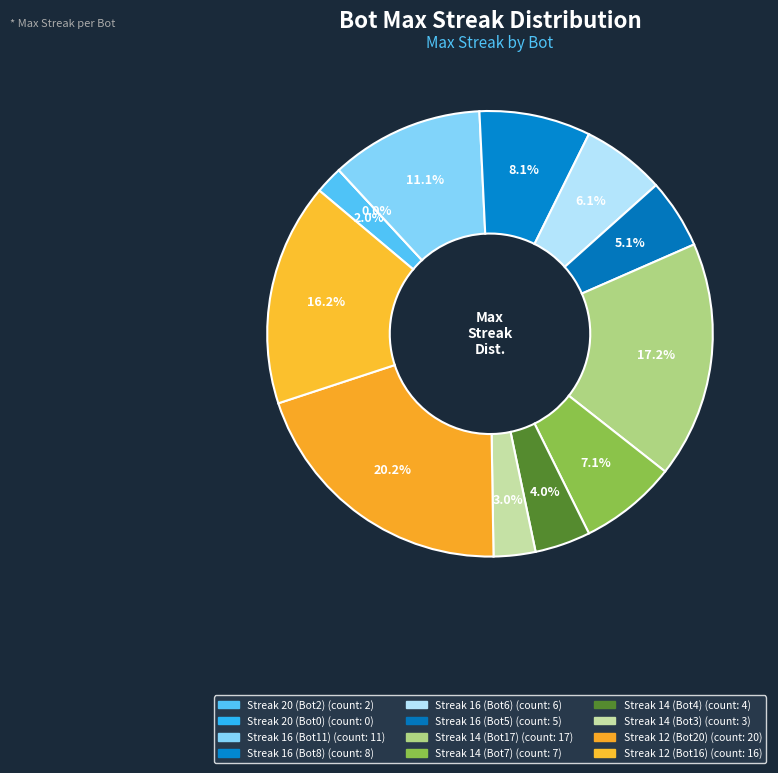

Which slice is the largest?

12